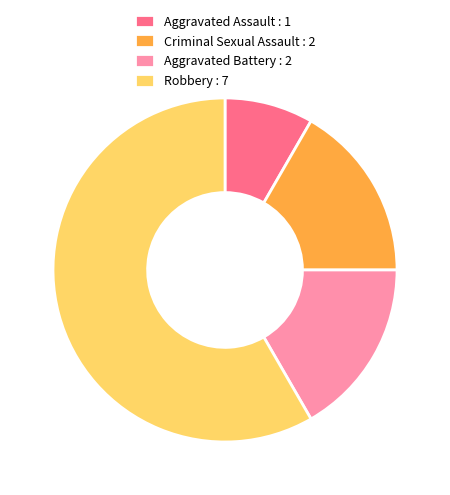

Between Robbery and Aggravated Assault, which is larger?

Robbery